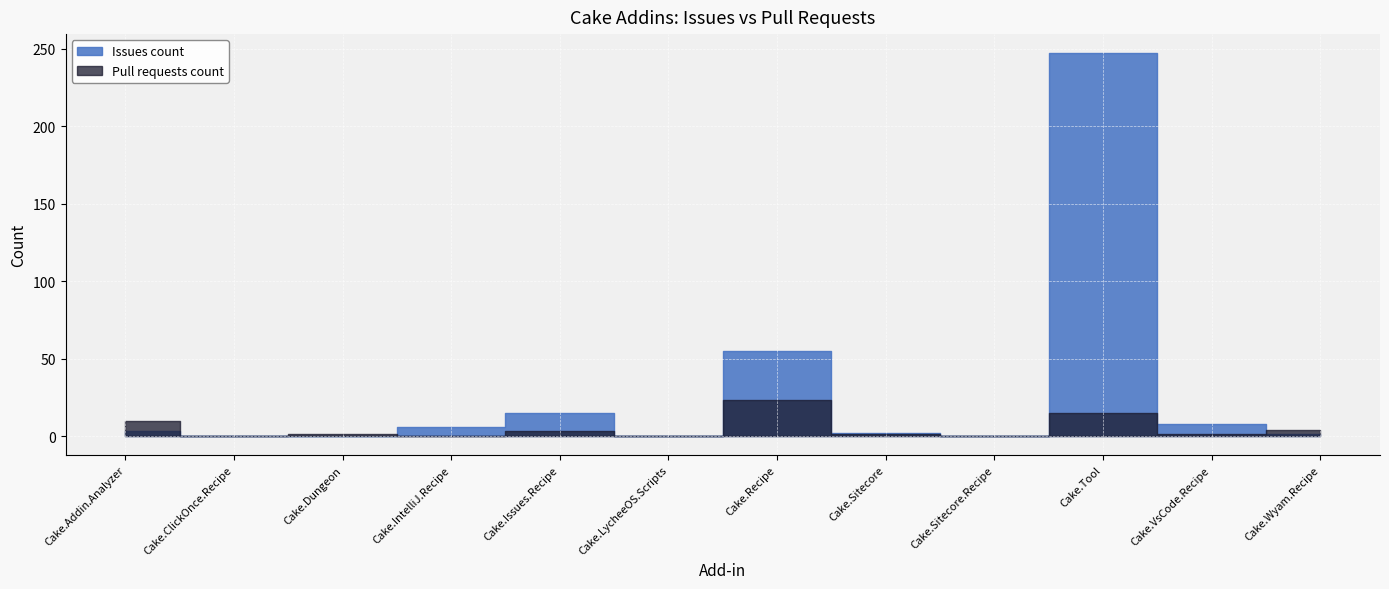

What is the difference between the highest and lowest values at Cake.Wyam.Recipe?

3